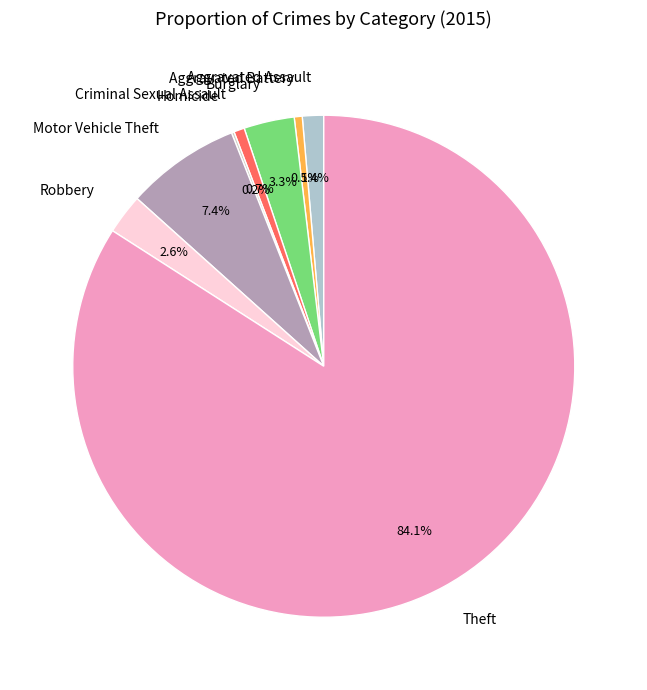

The Aggravated Assault slice represents 11% of the pie. True or false?

False